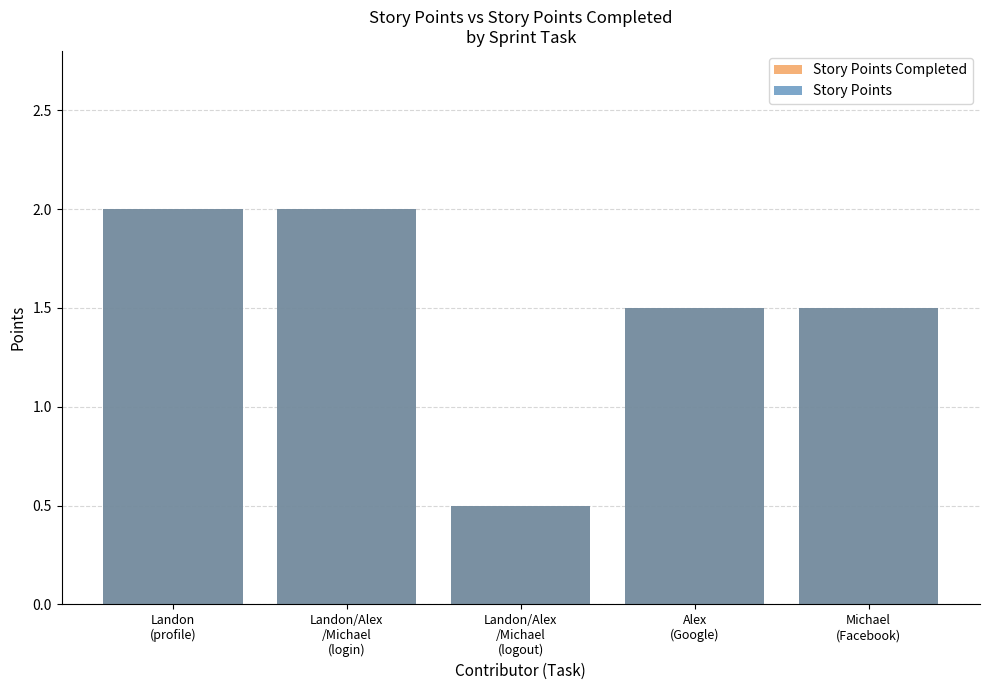

List the labels in order of Story Points Completed value, smallest first.

Landon/Alex
/Michael
(logout), Alex
(Google), Michael
(Facebook), Landon
(profile), Landon/Alex
/Michael
(login)